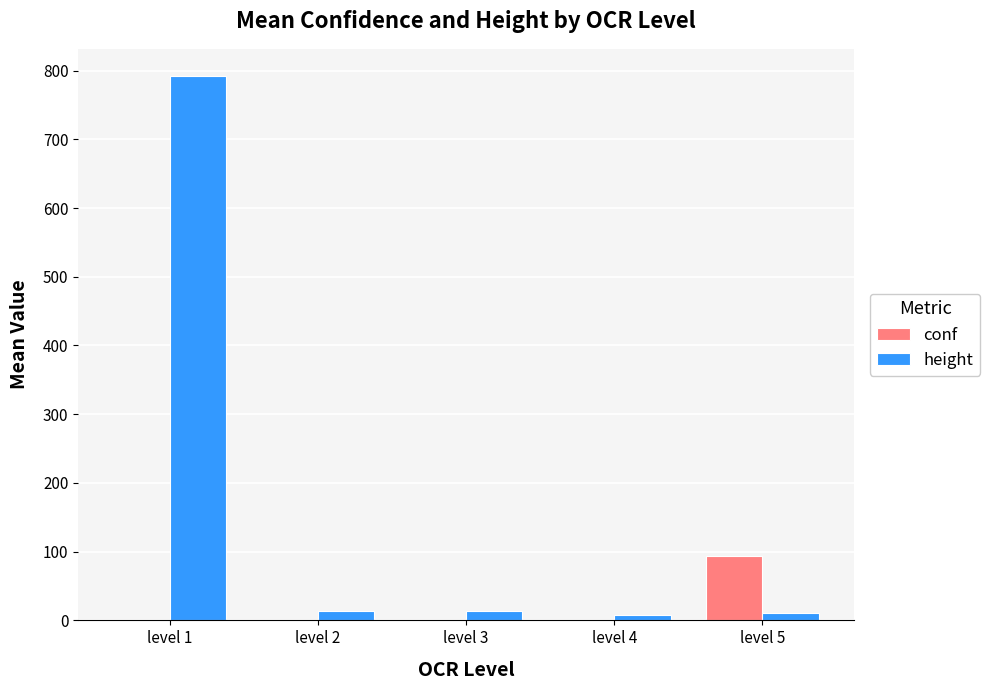

What is the greatest value displayed?

792.0